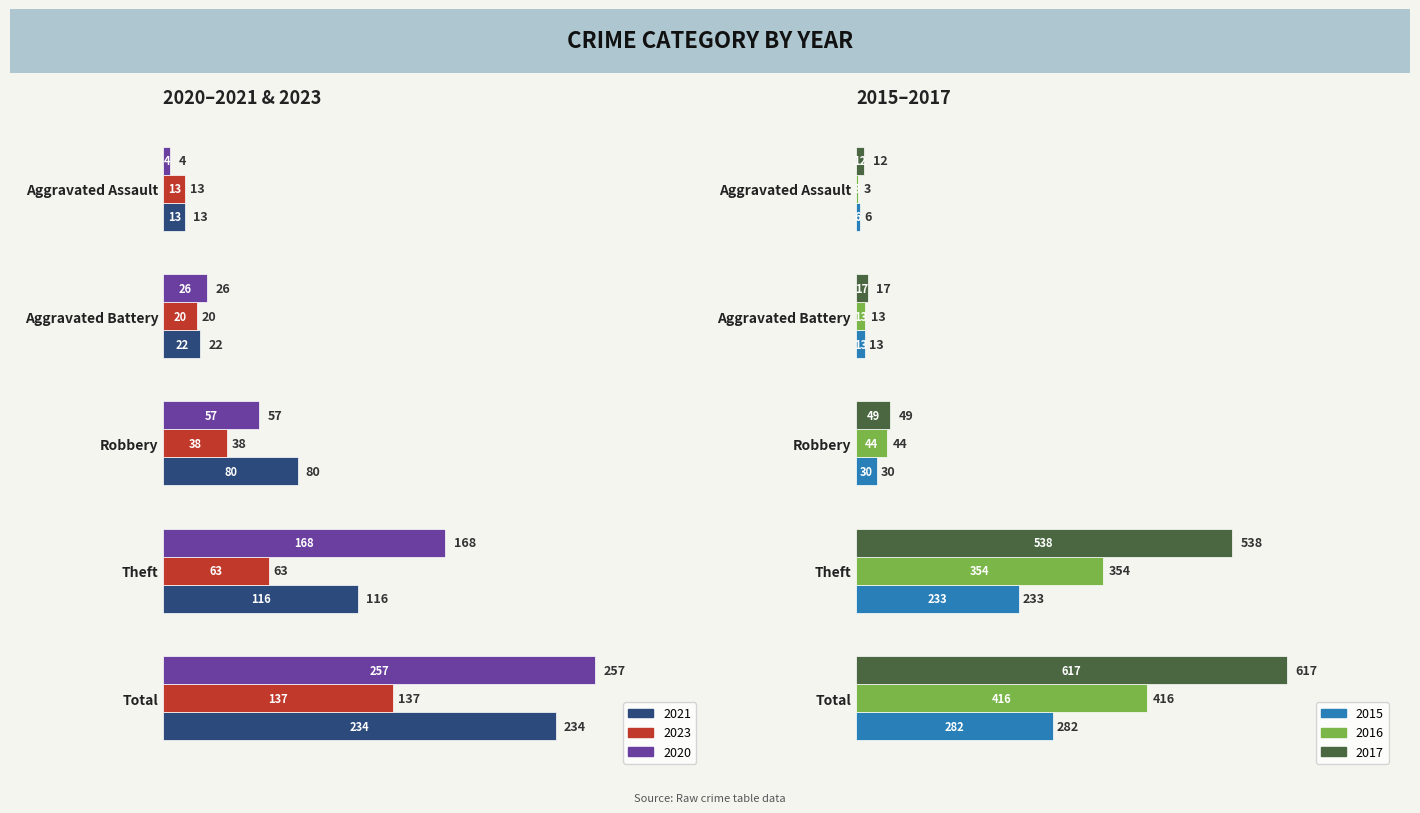

How many data points in 2015 are less than 30?

2